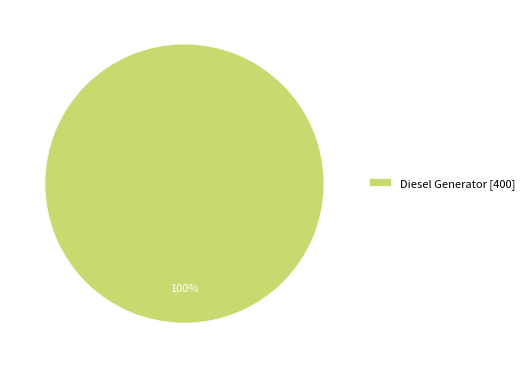

Is it true that Diesel Generator [400] is 100% of the pie?

True